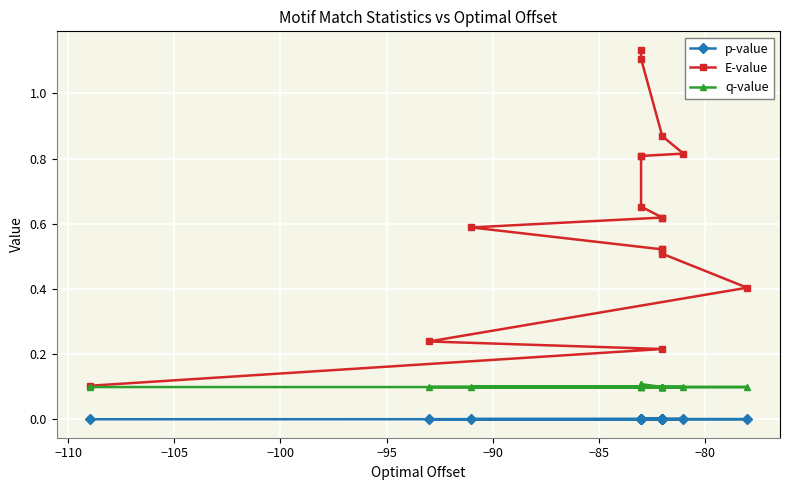

What are all the series names shown in the legend?

p-value, E-value, q-value